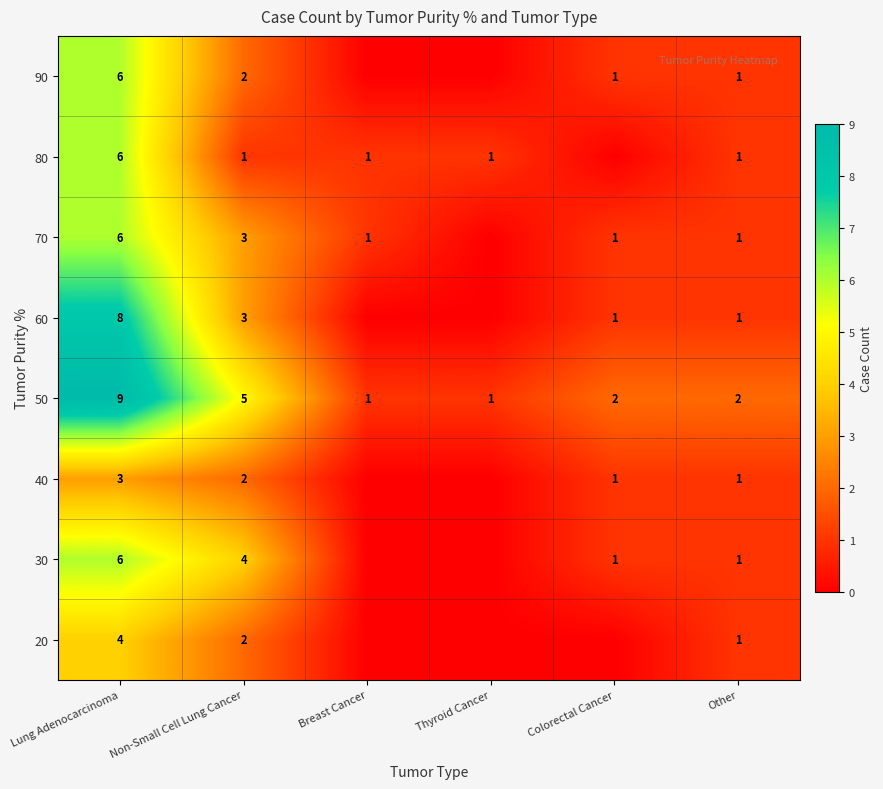

What is the total value across all series at Lung Adenocarcinoma?

48